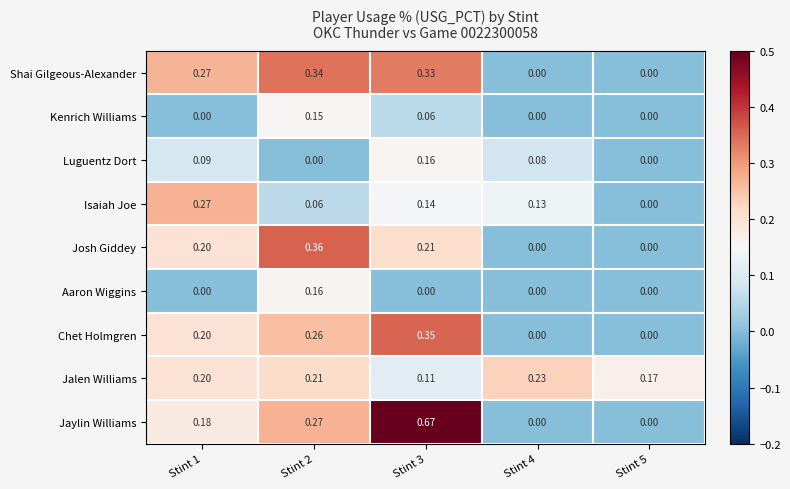

Is the value of Luguentz Dort at Stint 3 greater than the value of Jalen Williams at Stint 2?

No